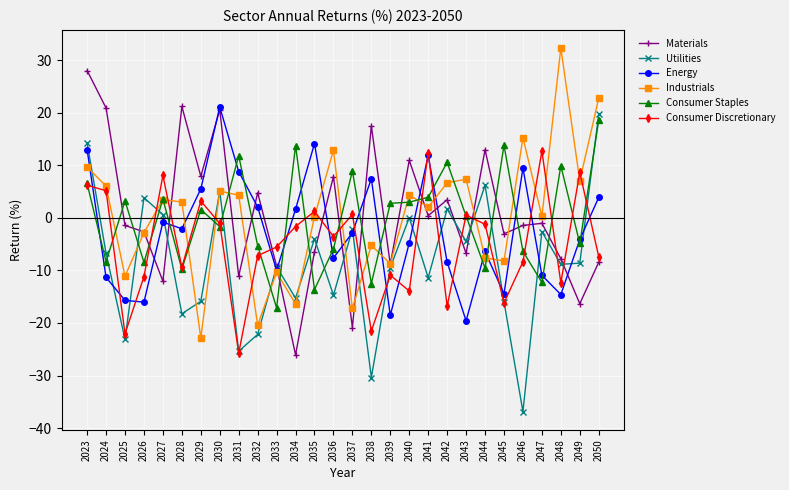

How many lines are shown in the chart?

6